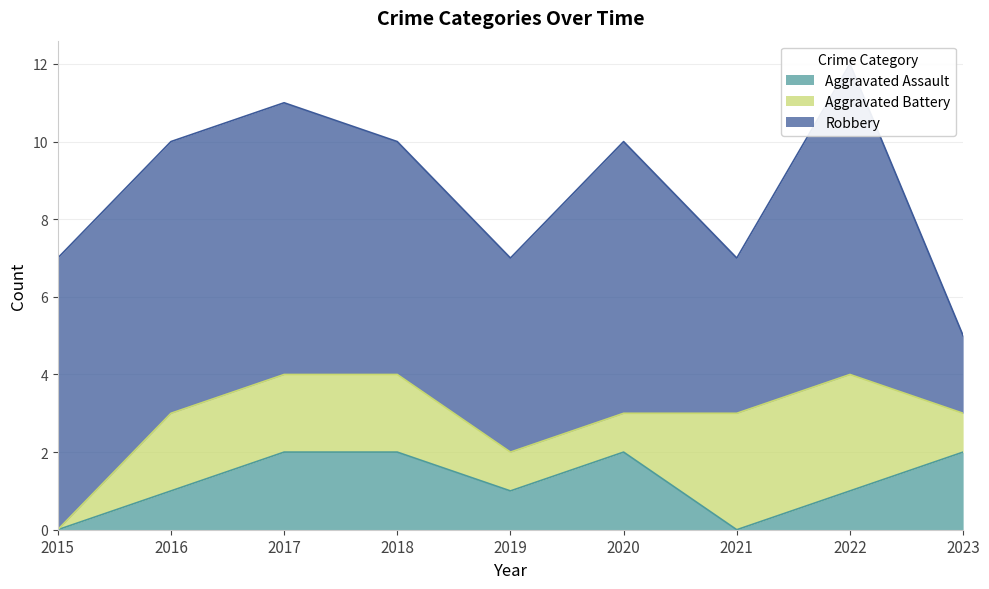

How many intersections are there between Aggravated Assault and Aggravated Battery?

2